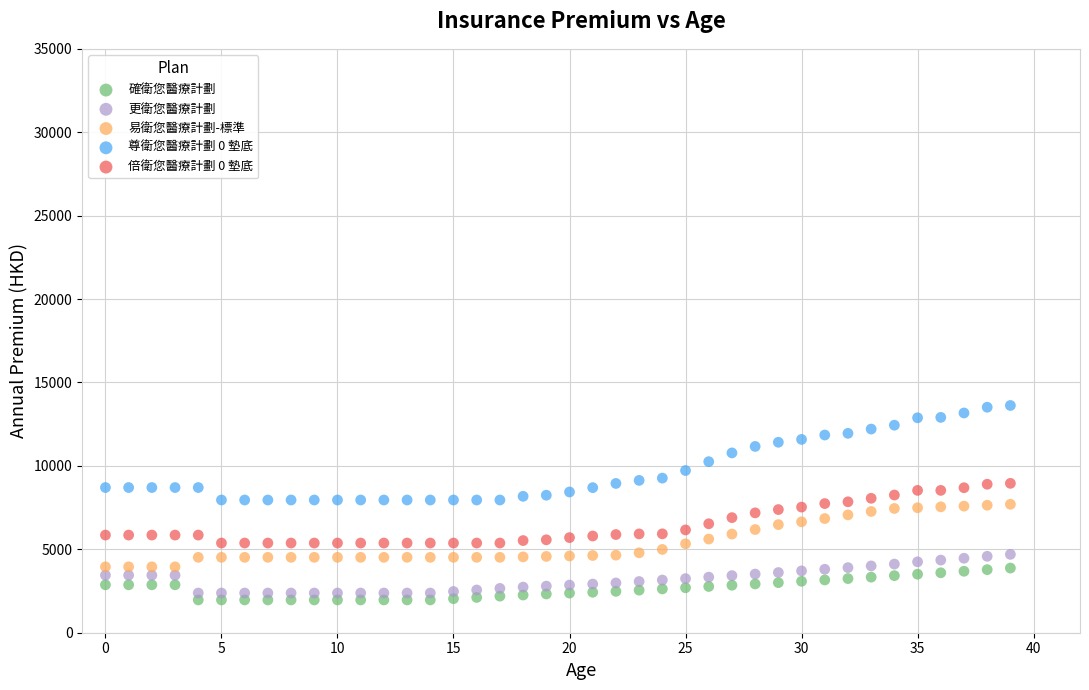

Which series has the largest Y range (max minus min)?

尊衛您醫療計劃 0 墊底